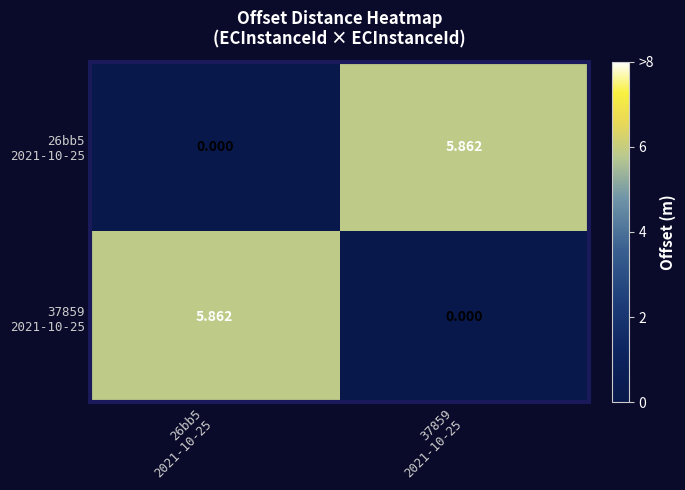

Which series has the largest range (max minus min)?

26bb5 2021-10-25